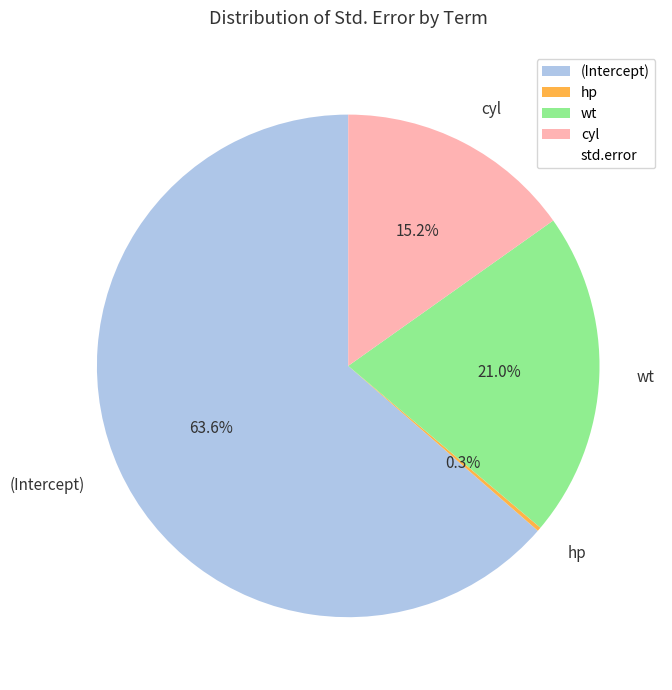

Which slice is the largest?

(Intercept)